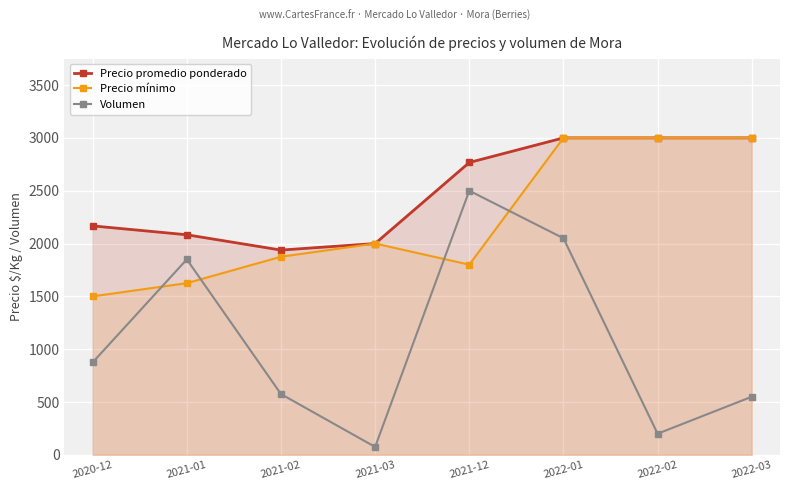

Reading right to left, transcribe all the data shown in this chart.

Precio promedio ponderado: 3000	3000	3000	2767	2000	1938	2083	2167
Precio mínimo: 3000	3000	3000	1800	2000	1875	1625	1500
Volumen: 550	200	2050	2500	75	575	1850	875